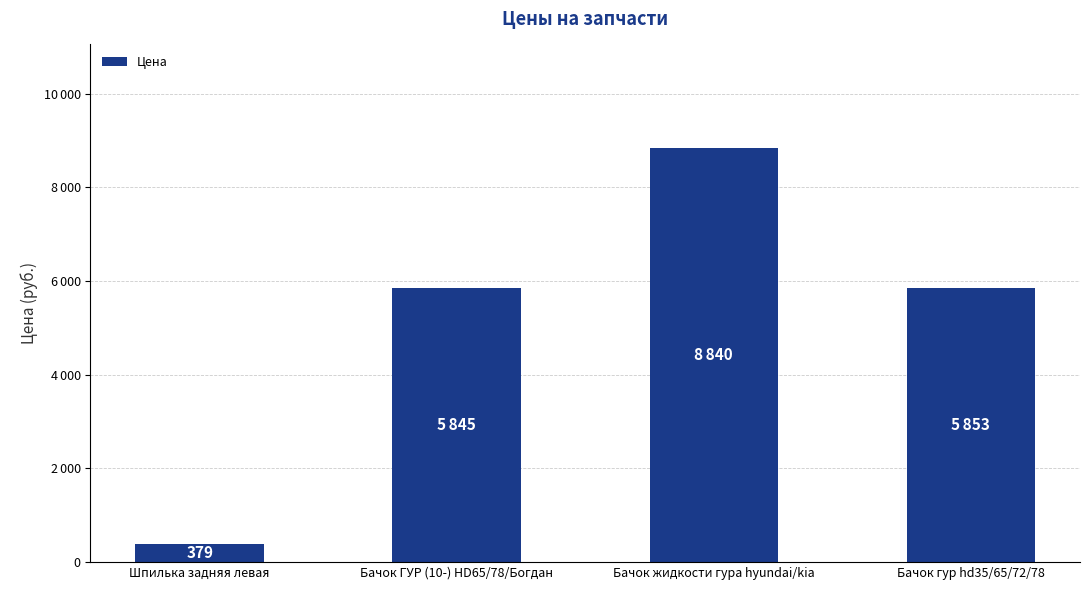

List the labels in order of value, smallest first.

Шпилька задняя левая, Бачок ГУР (10-) HD65/78/Богдан, Бачок гур hd35/65/72/78, Бачок жидкости гура hyundai/kia